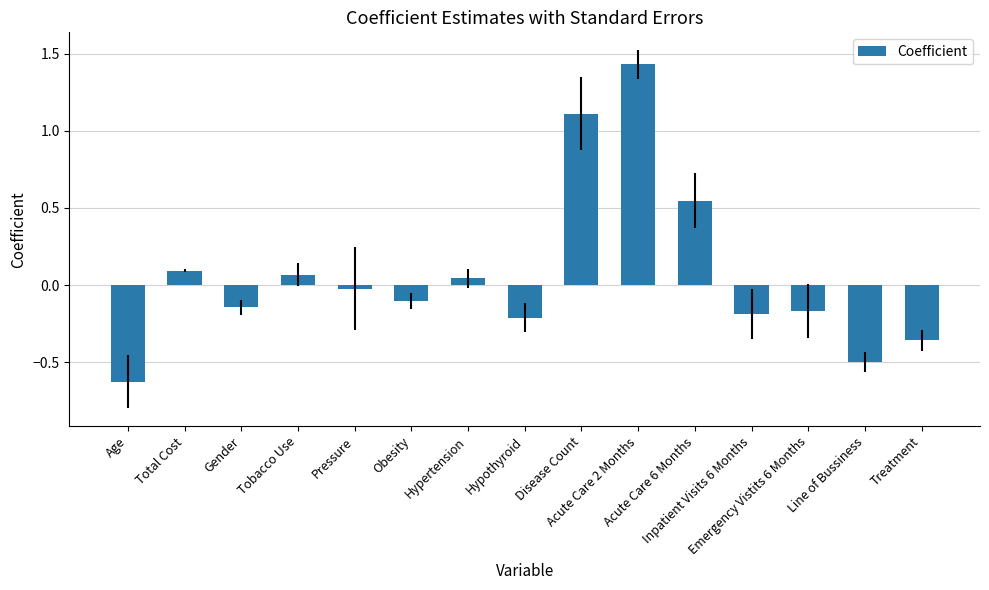

What is the difference between the maximum and minimum values?

2.1